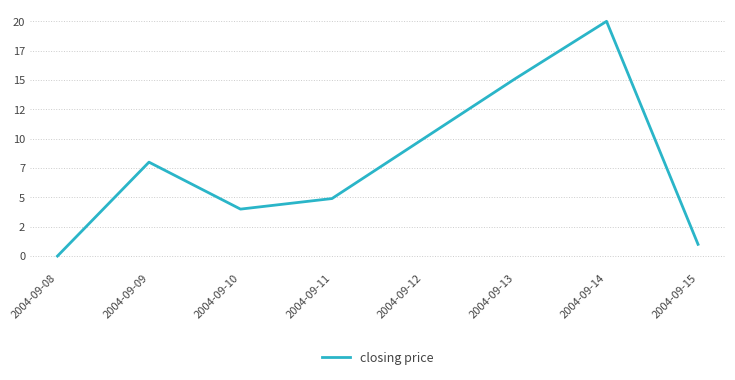

Reading left to right, what are all the values shown in this chart?

2004-09-08=0.0	2004-09-09=8.0	2004-09-10=4.0	2004-09-11=4.9	2004-09-12=10.0	2004-09-13=15.1	2004-09-14=20.0	2004-09-15=1.0